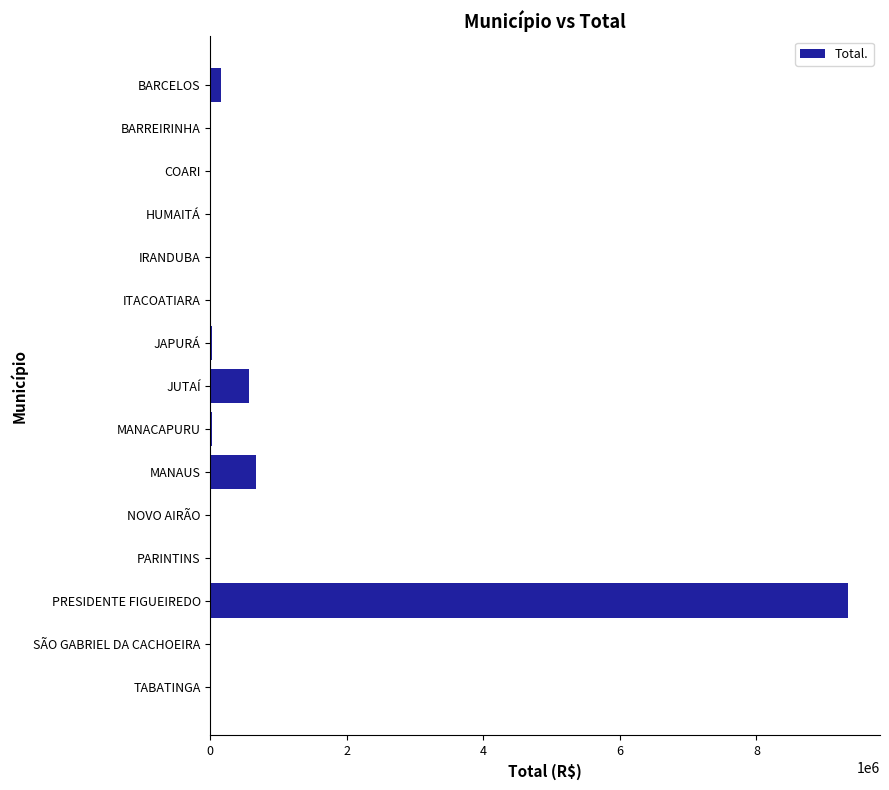

What is the sum of all values?

10817569.3